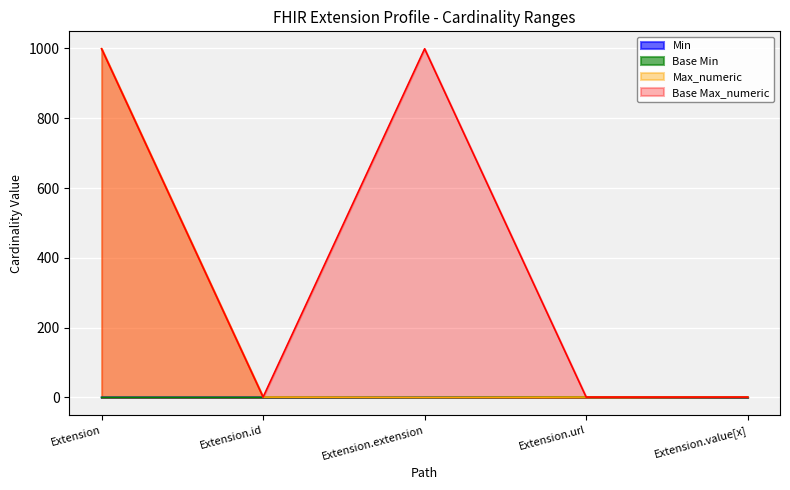

What is the total value across all series at Extension.value[x]?

2